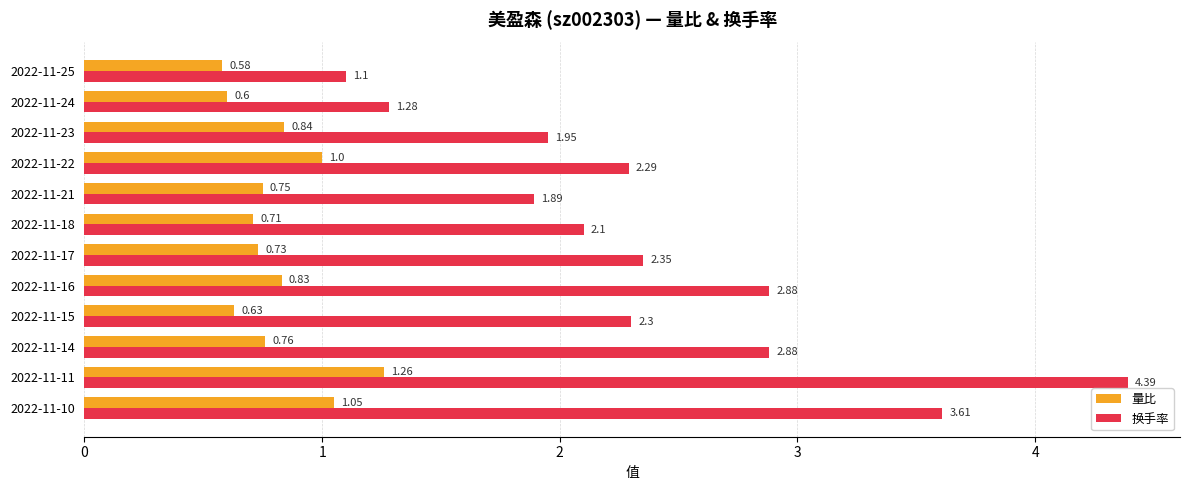

List the series in order of their peak value, highest first.

换手率, 量比